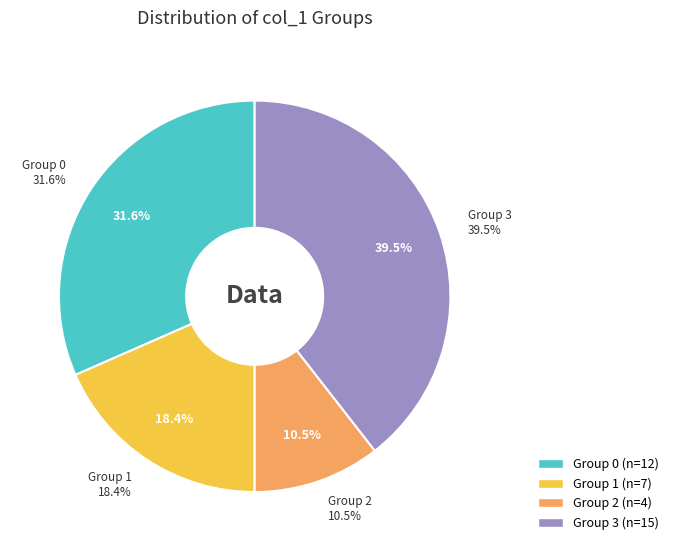

The 1 slice represents 29% of the pie. True or false?

False